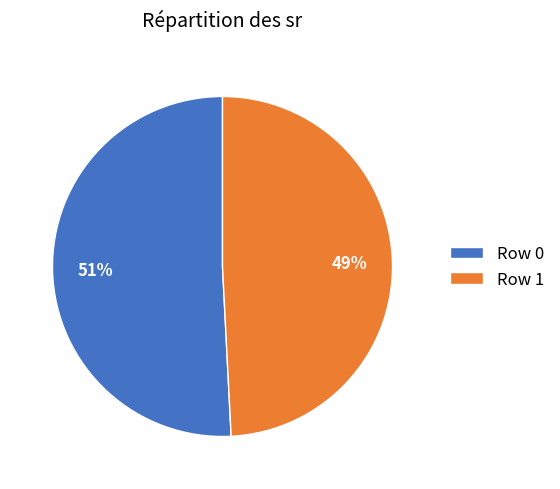

What percentage is the Row 0 slice, to the nearest percent?

51%